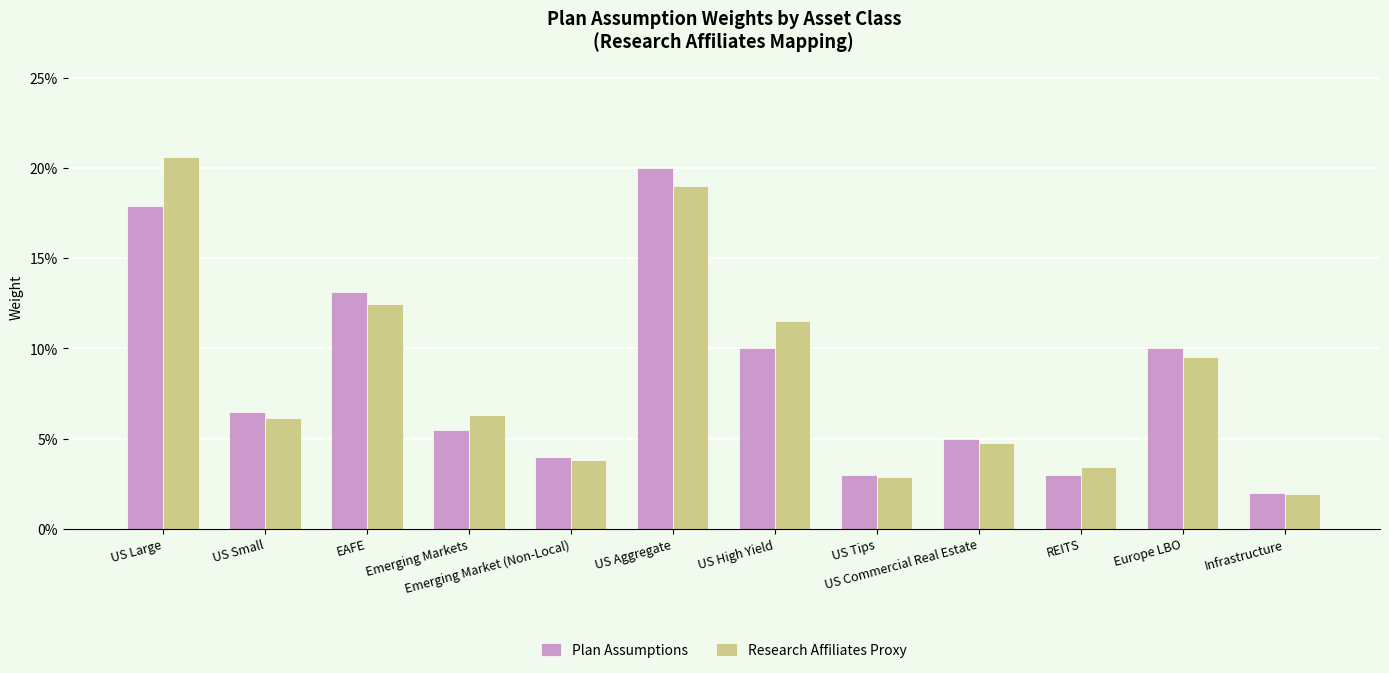

True or false: Plan Assumptions has a value of 0.1 at Emerging Markets.

True